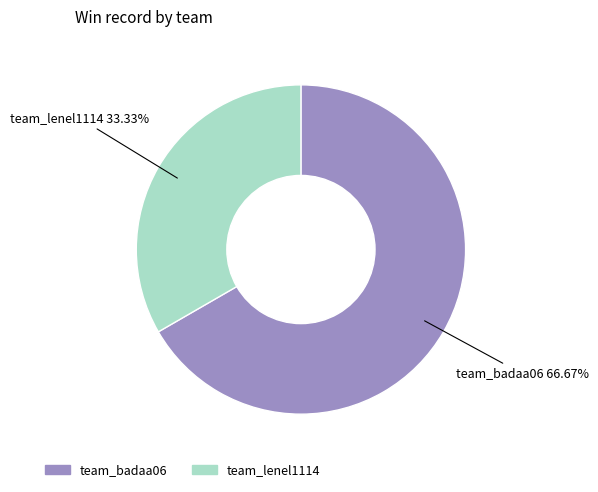

Rank the categories by value from highest to lowest.

team_badaa06, team_lenel1114